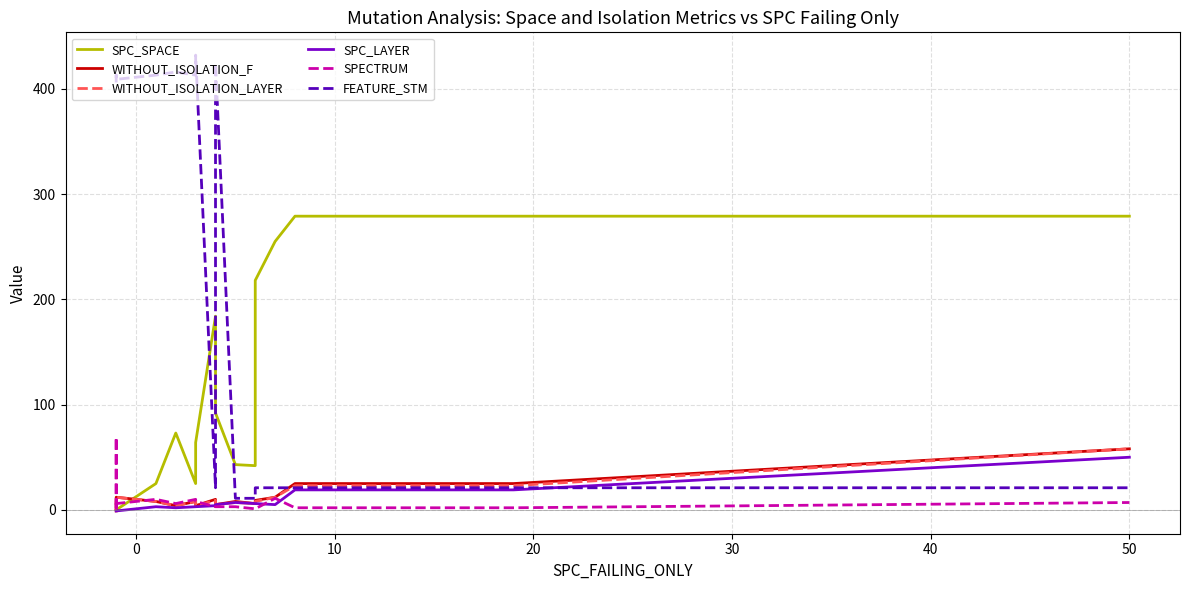

The value of WITHOUT_ISOLATION_F at 12 is 16. True or false?

False